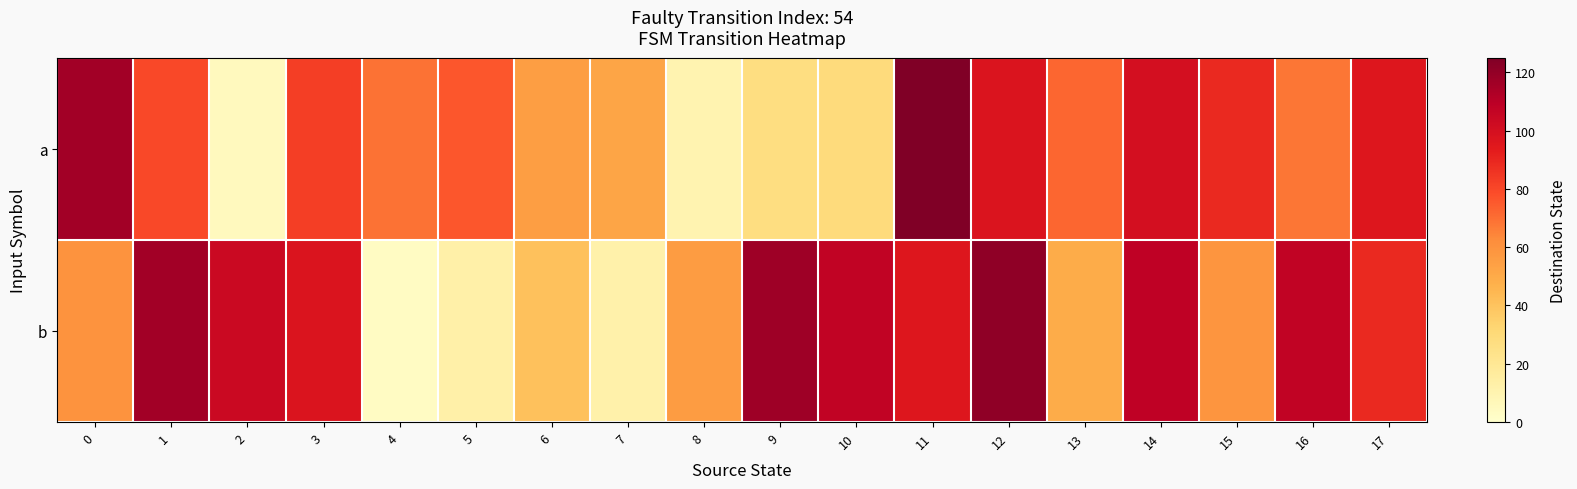

Reading left to right, transcribe all the data shown in this chart.

a: 0=116	1=80	2=5	3=83	4=69	5=76	6=55	7=52	8=10	9=27	10=29	11=125	12=97	13=72	14=100	15=89	16=68	17=96
b: 0=60	1=116	2=104	3=97	4=3	5=13	6=41	7=12	8=56	9=117	10=107	11=96	12=121	13=49	14=108	15=59	16=107	17=89